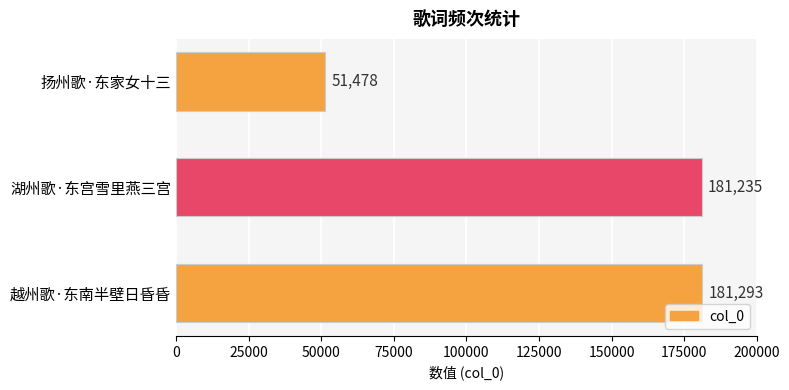

Reading top to bottom, list all the values displayed in this chart.

扬州歌·东家女十三=51478	湖州歌·东宫雪里燕三宫=181235	越州歌·东南半壁日昏昏=181293